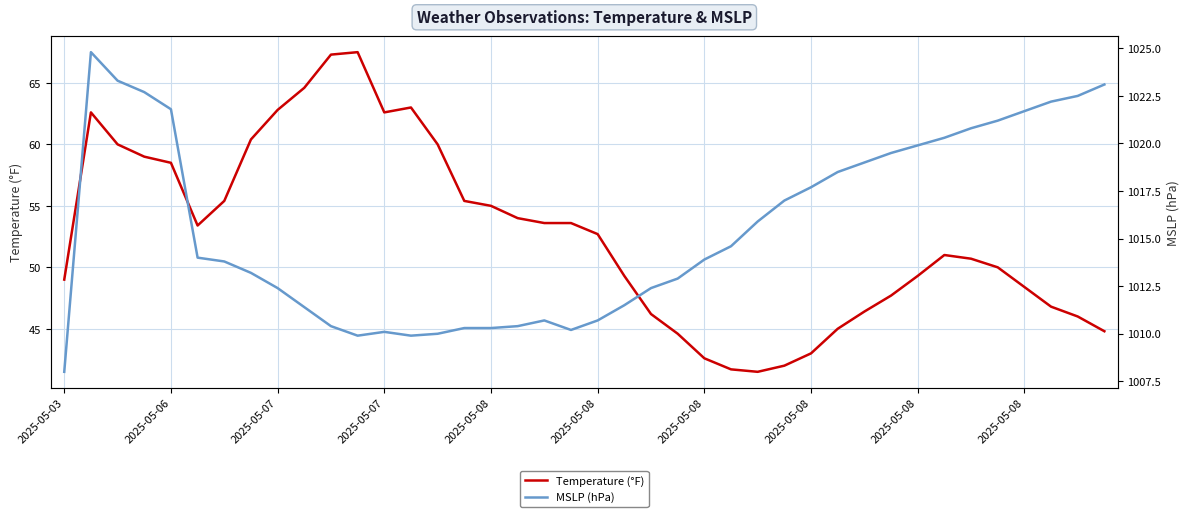

What is the difference between the second highest and minimum values in the MSLP (hPa) series?

15.3